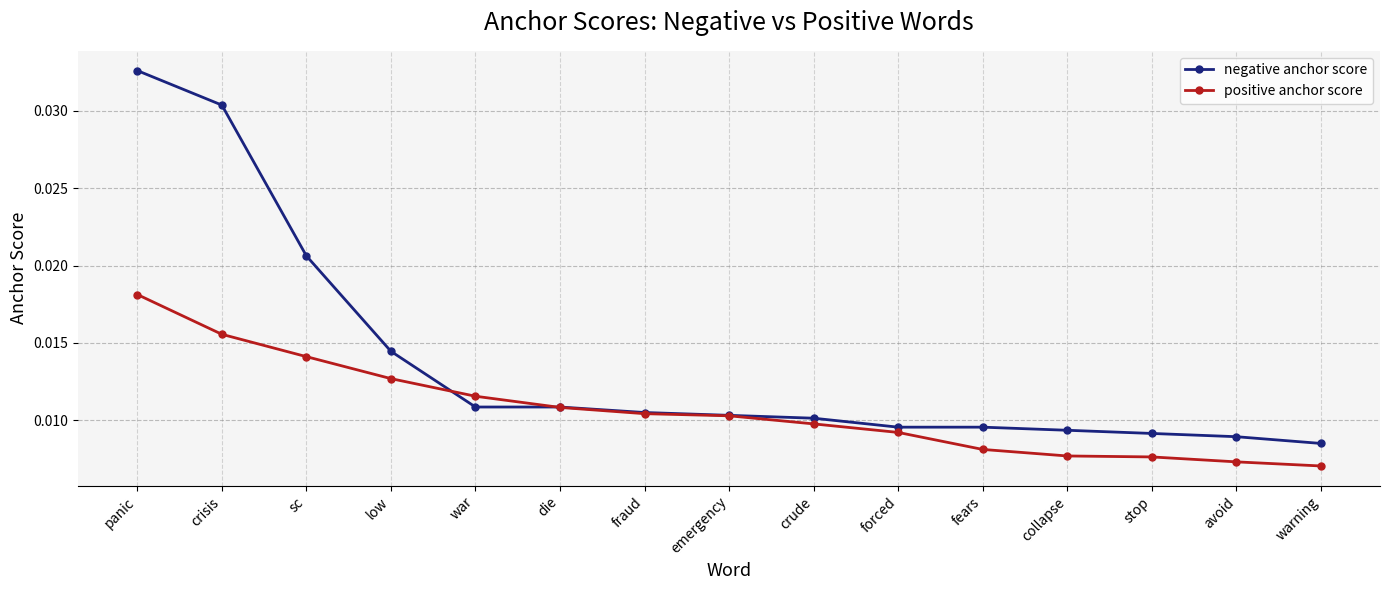

How many series are shown in this chart?

2